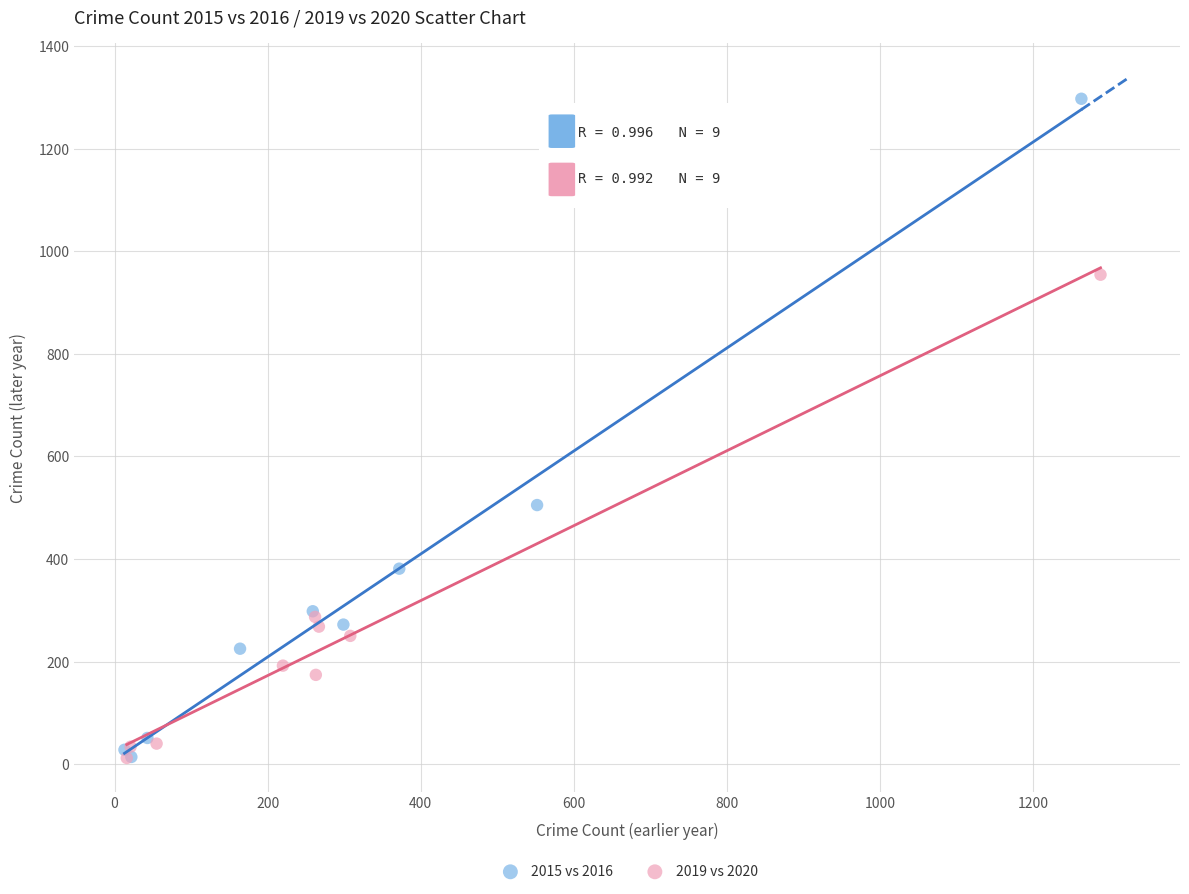

Which series contains the highest Y value?

2015 vs 2016